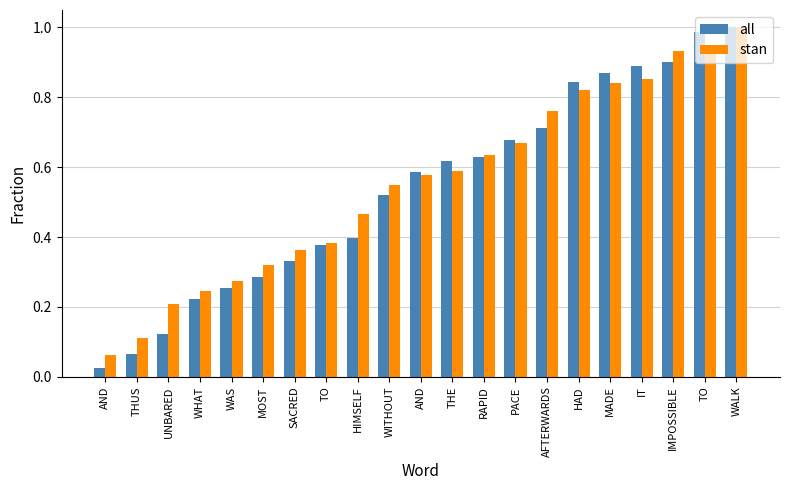

Rank the series by their average value, from highest to lowest.

stan, all